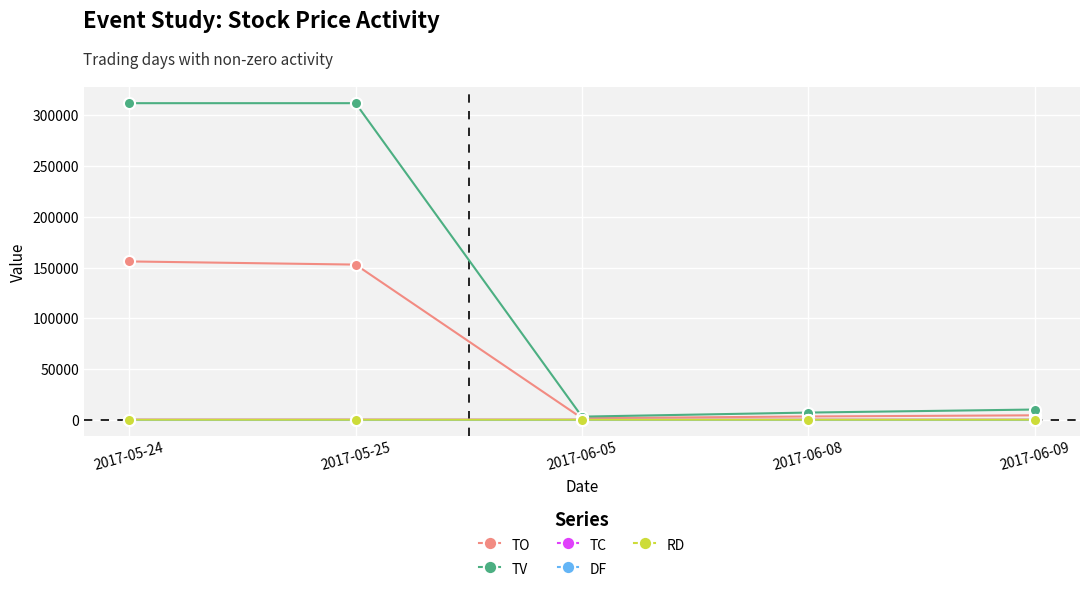

What is the maximum value shown in the chart?

312000.0